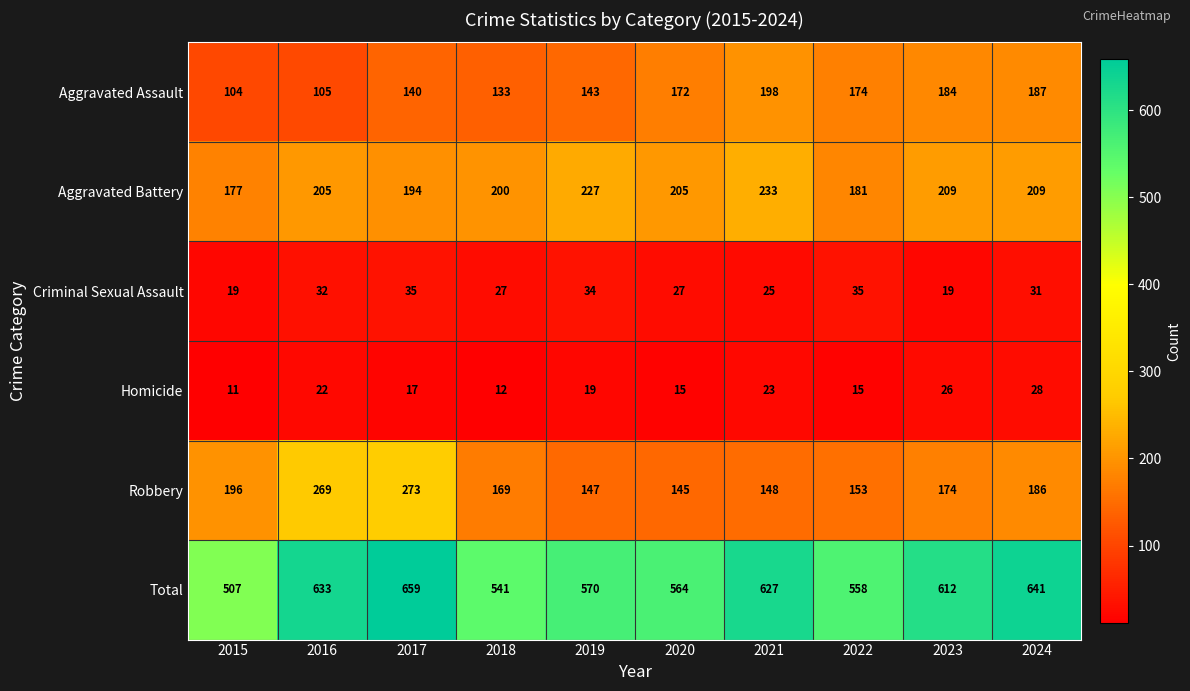

Rank the series by their maximum value, from highest to lowest.

Total, Robbery, Aggravated Battery, Aggravated Assault, Criminal Sexual Assault, Homicide